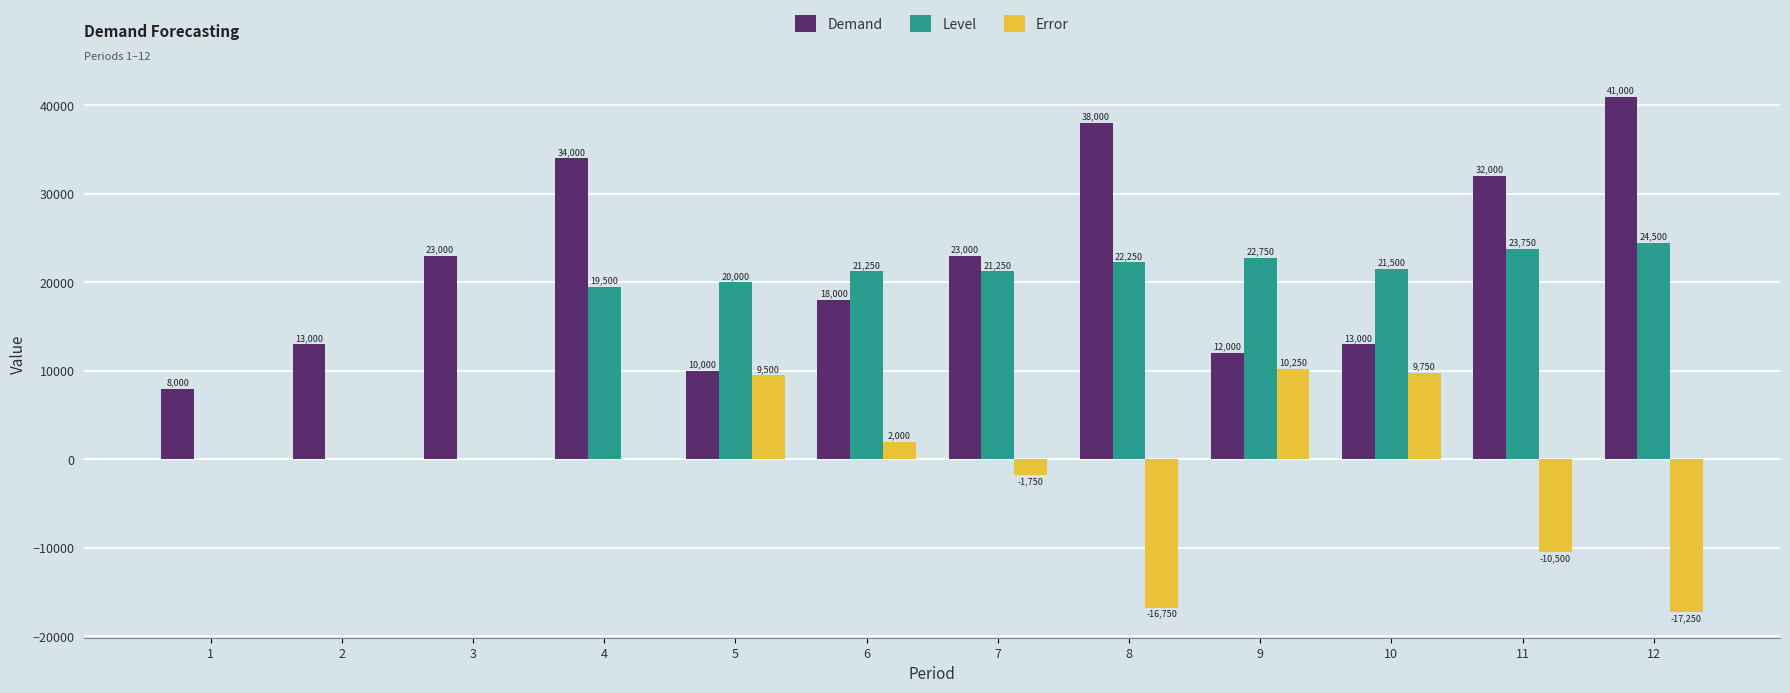

At which category is the sum across all series the highest?

4